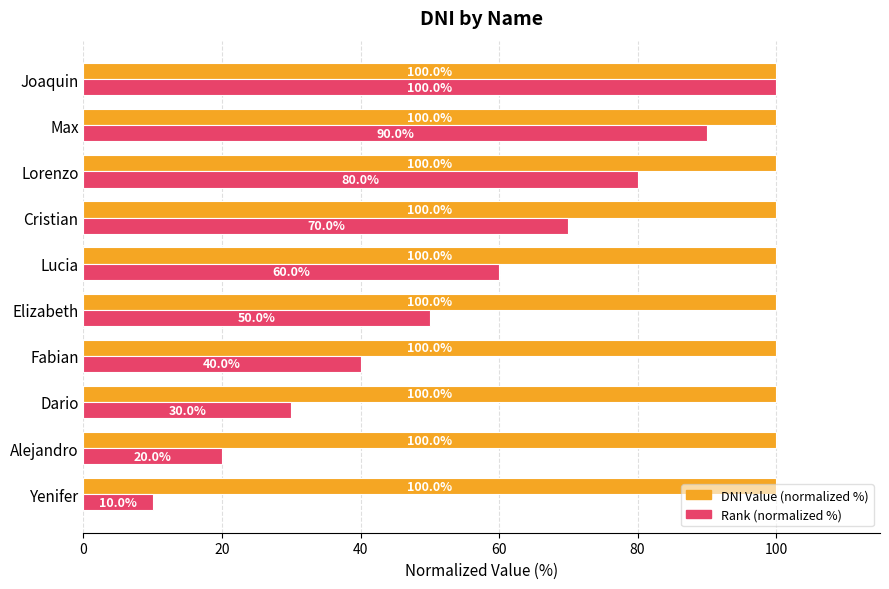

Rank the series at Cristian from lowest to highest value.

Rank (normalized %), DNI Value (normalized %)